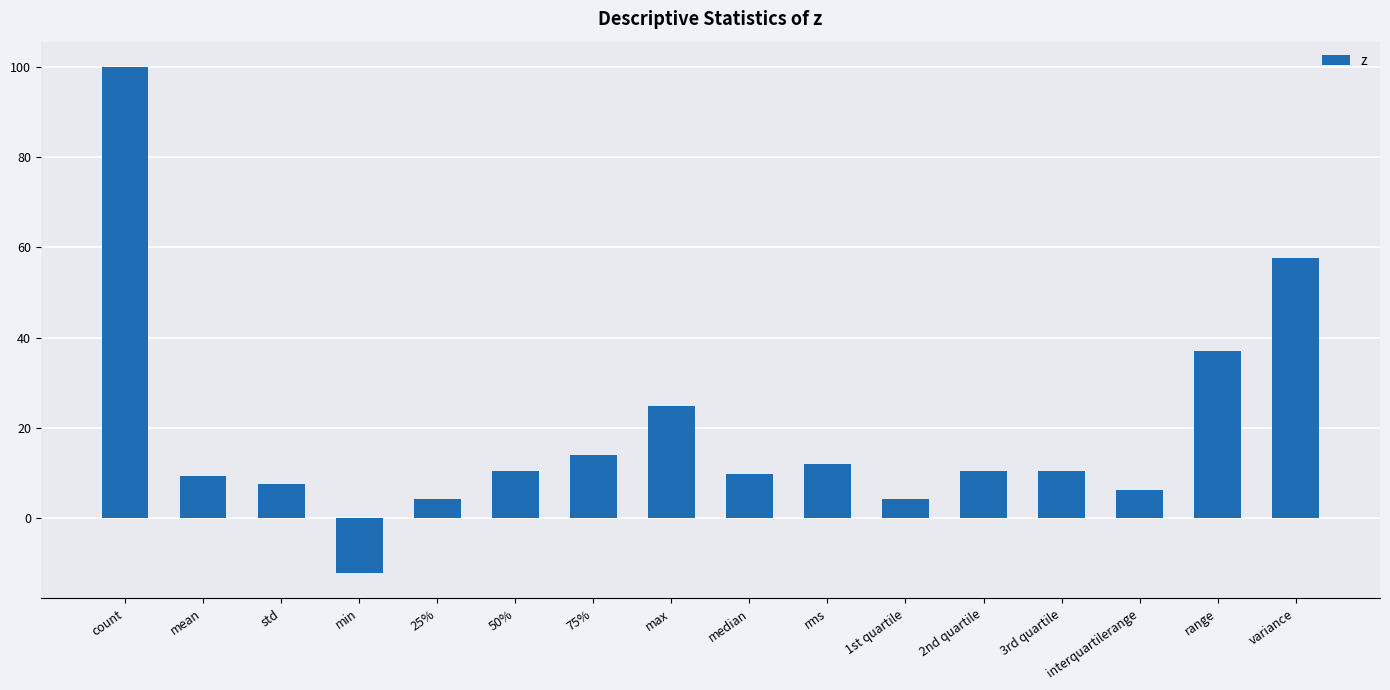

Are the bars horizontal?

No